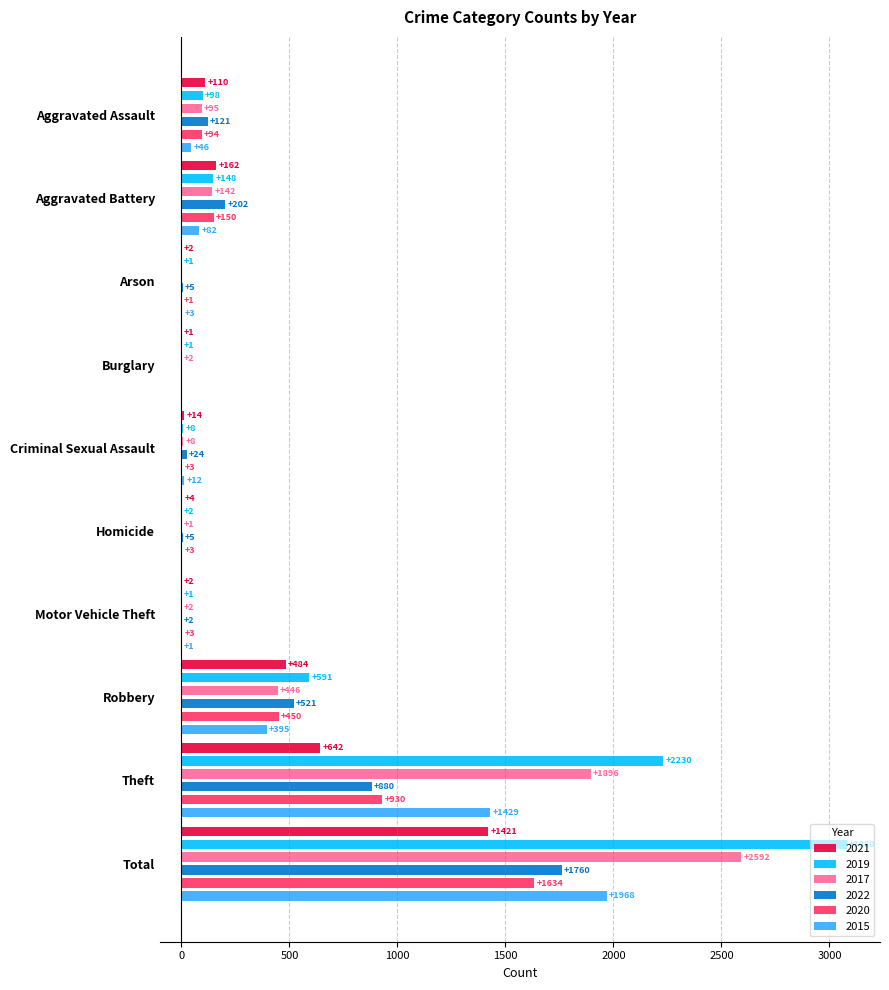

Count the number of data series in this chart.

6